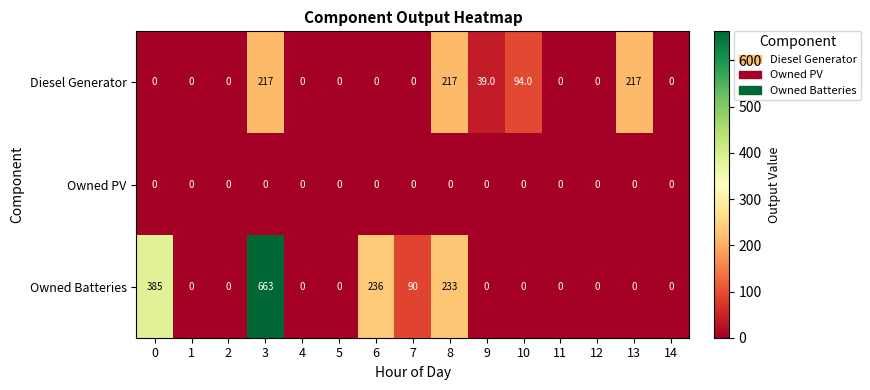

The Owned Batteries series shows 385 at 0. True or false?

True